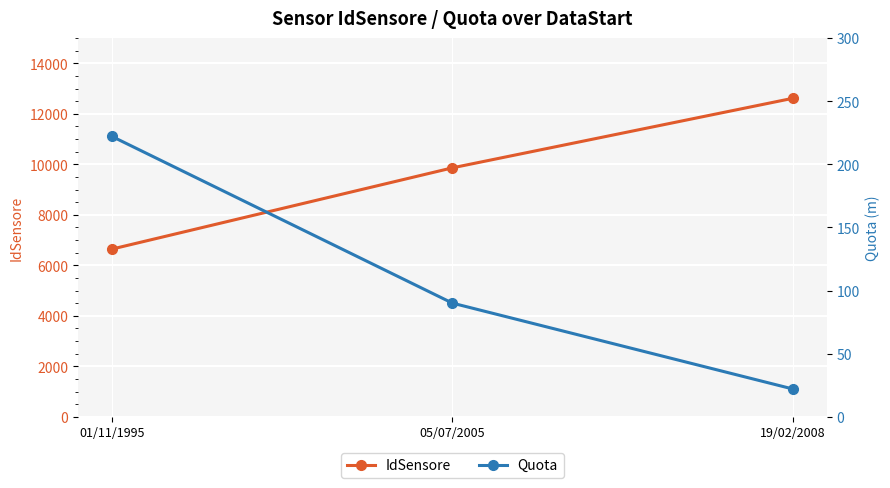

The IdSensore series shows 9859 at 05/07/2005. True or false?

True